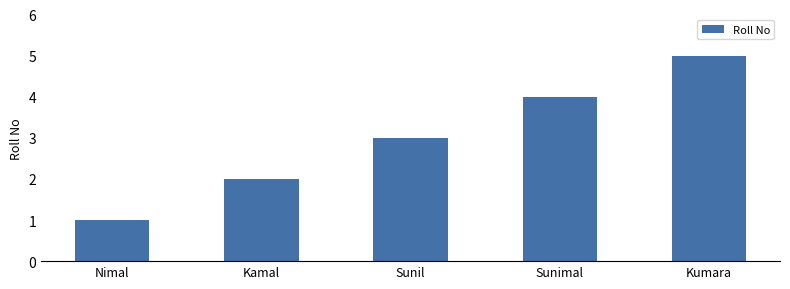

True or false: the data shows 1 at Nimal.

True